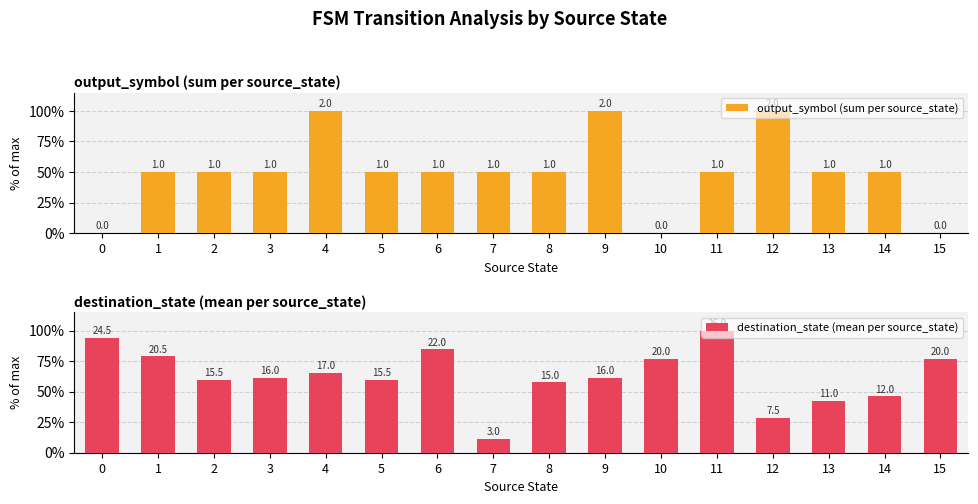

How many bars are there in total?

32